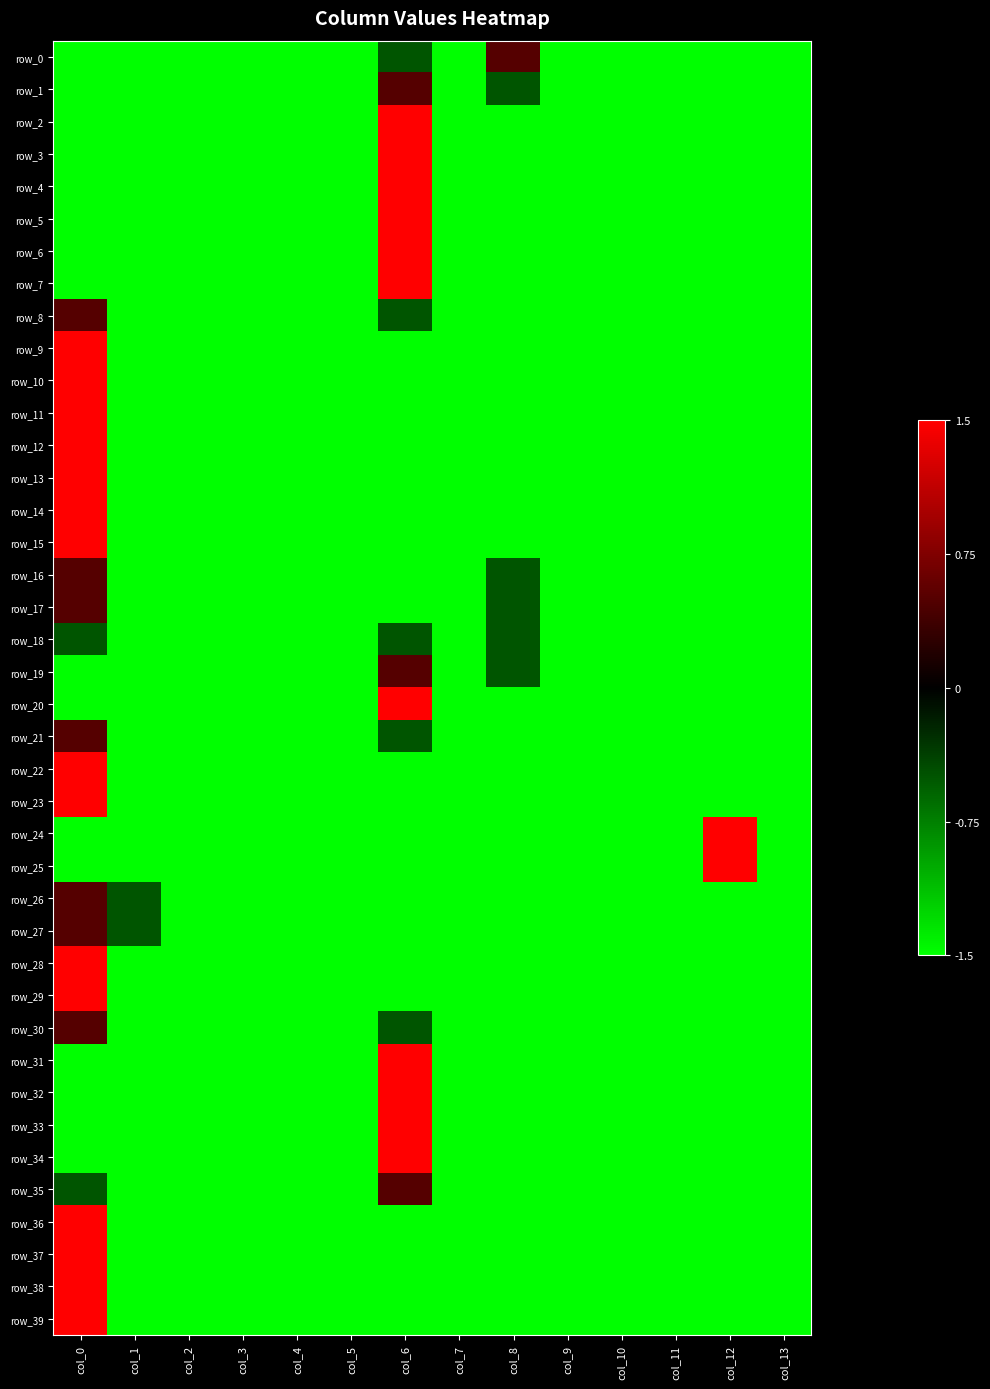

What value does the row_0 series have at col_7?

-1.5